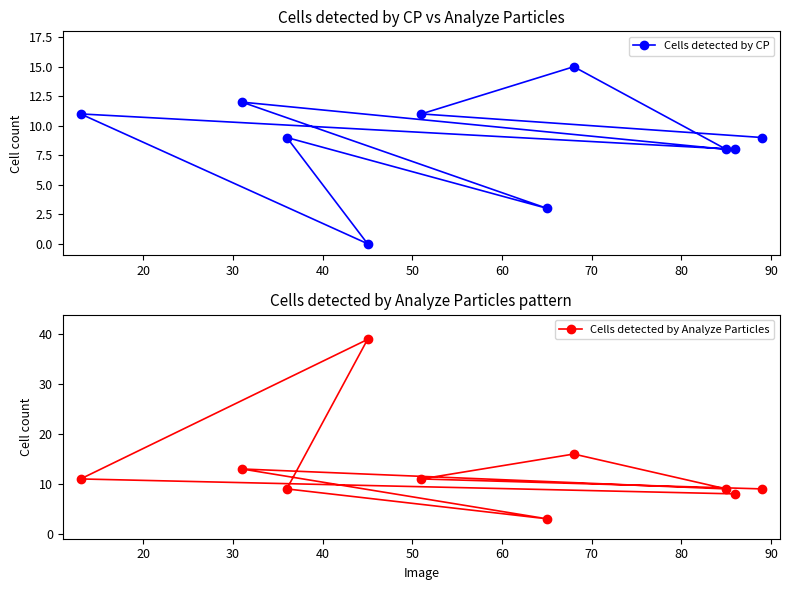

Rank the series by their average value, from lowest to highest.

Cells detected by CP, Cells detected by Analyze Particles